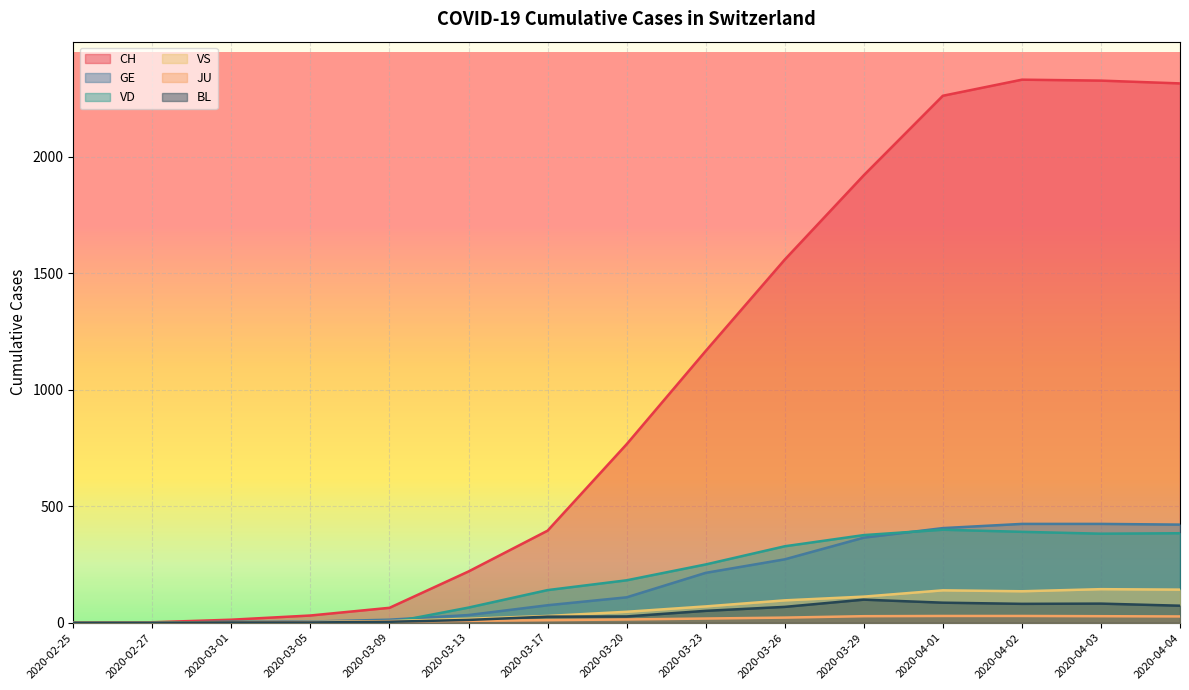

How many categories are shown in the chart?

15